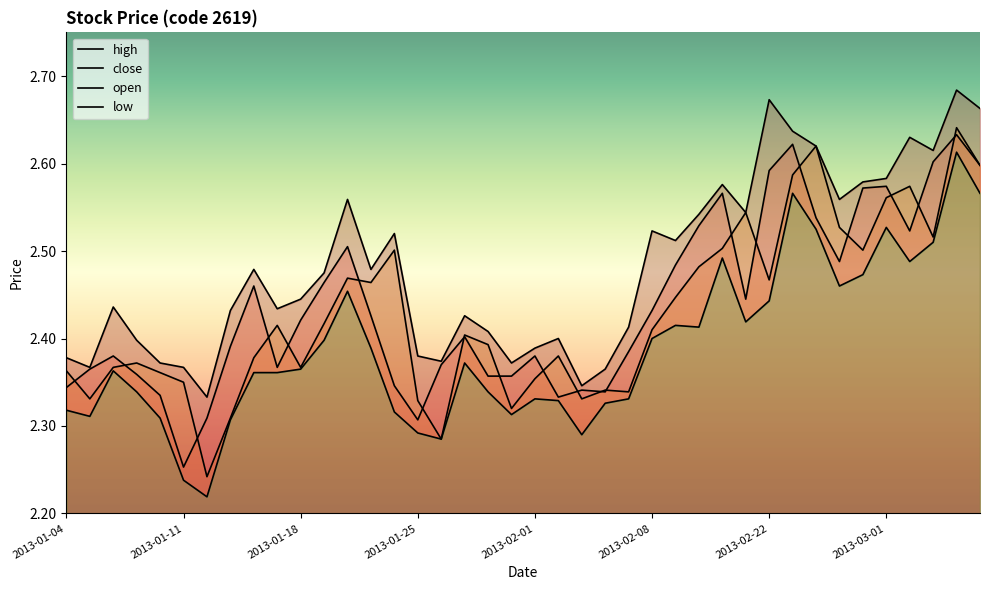

At how many categories does at least one series exceed 2?

40